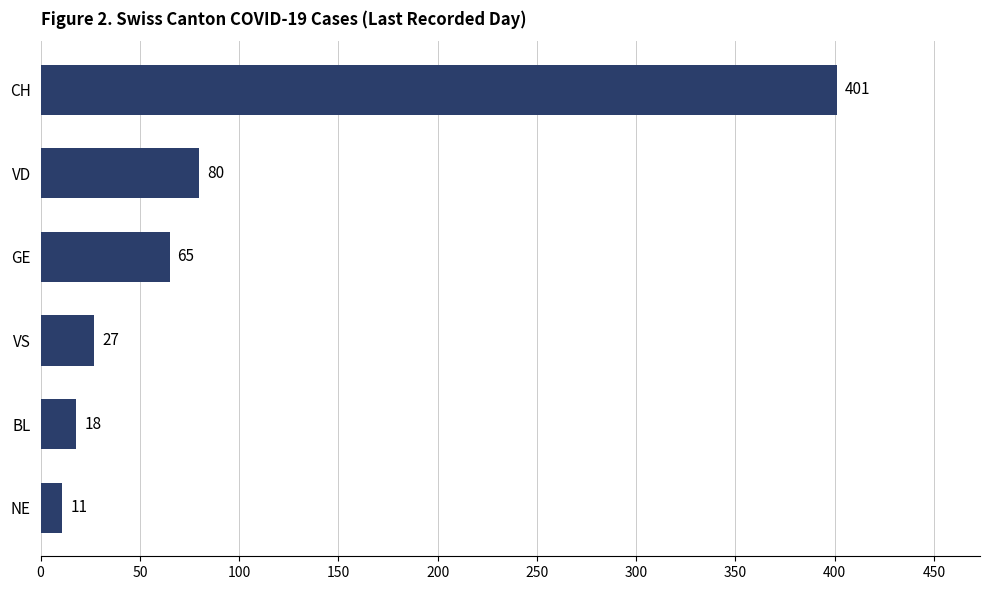

Reading bottom to top, list all the values displayed in this chart.

NE=11	BL=18	VS=27	GE=65	VD=80	CH=401